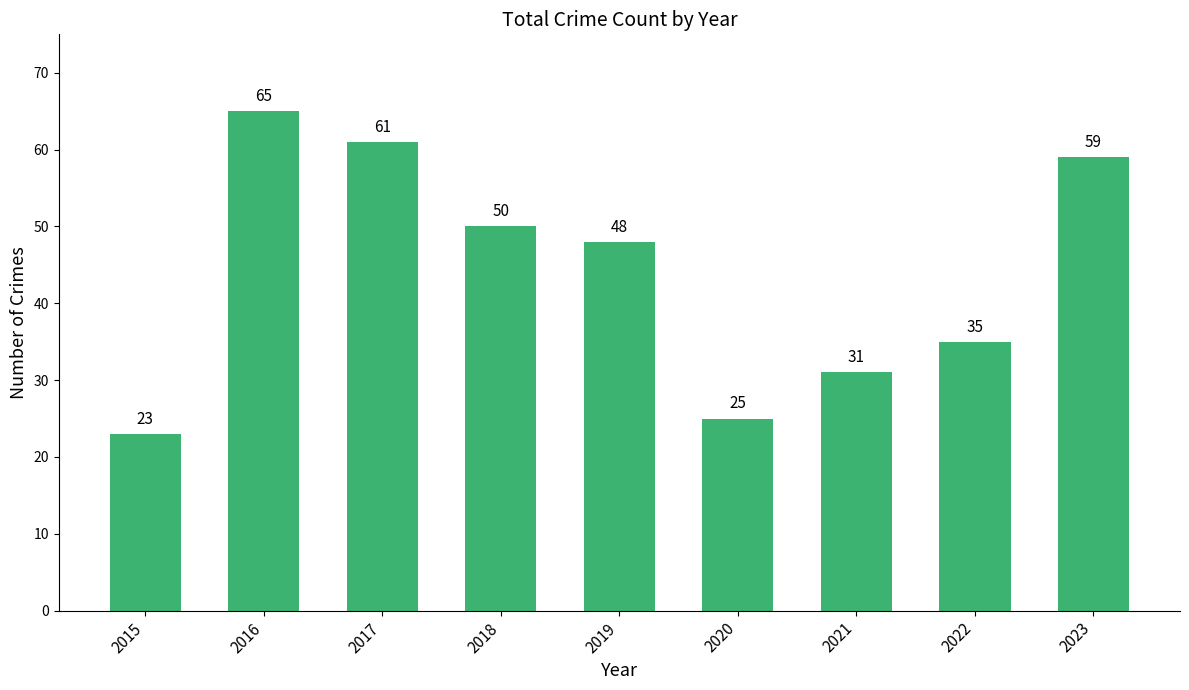

What is the sum of all values?

397